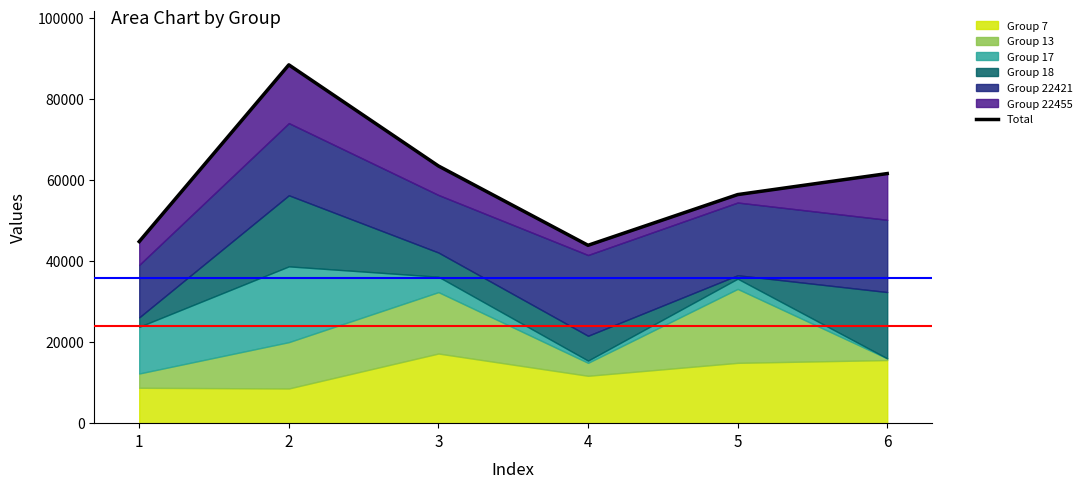

The value at 4 is 67575. True or false?

False